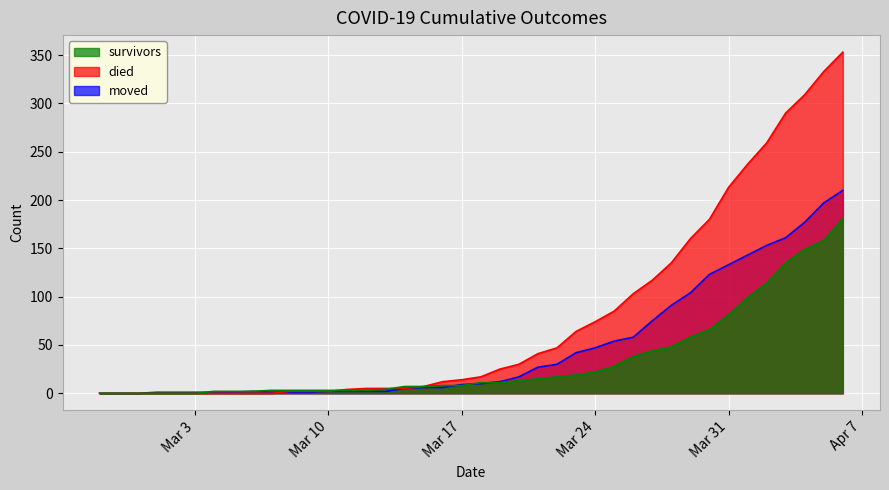

What are all the series names shown in the legend?

survivors, died, moved